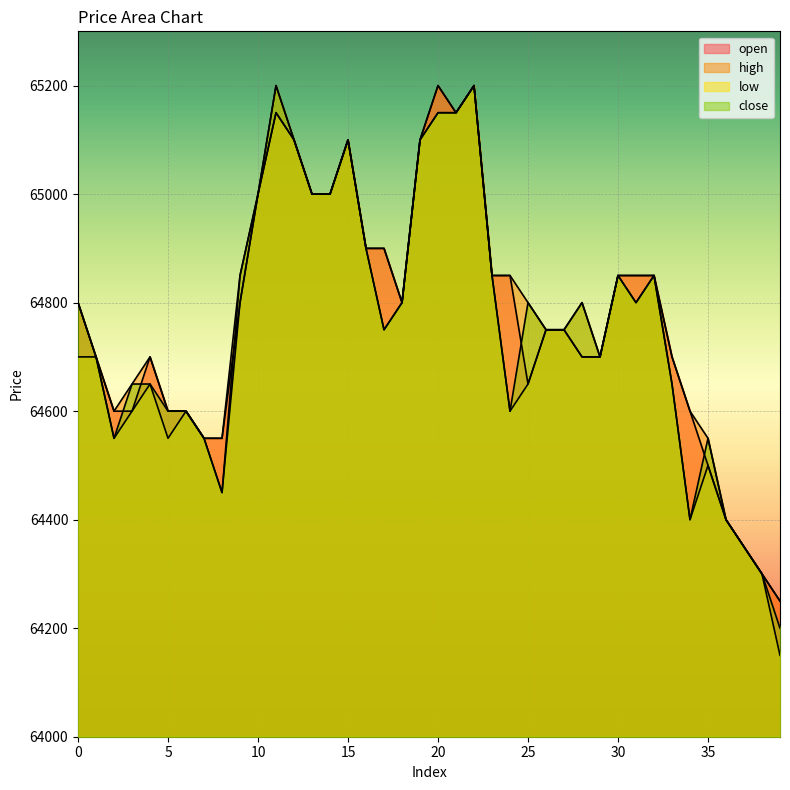

At which category does close reach its first local valley?

2